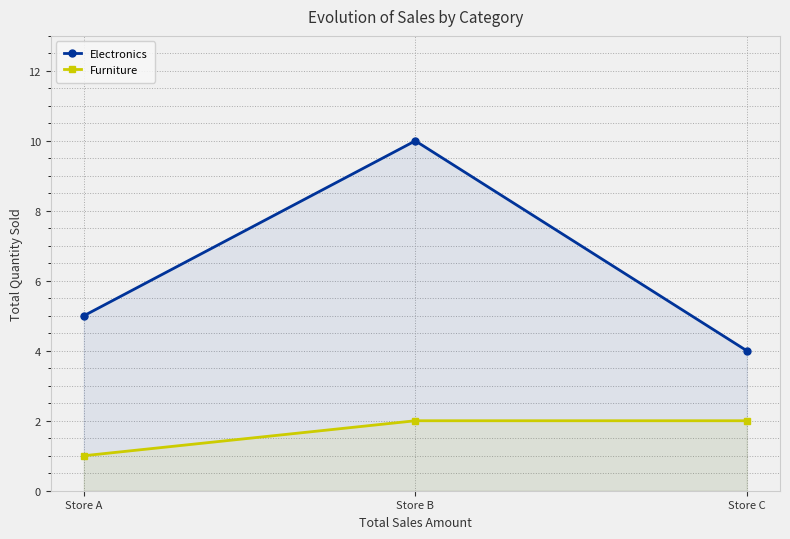

Does the chart display data point markers on the line(s)?

Yes